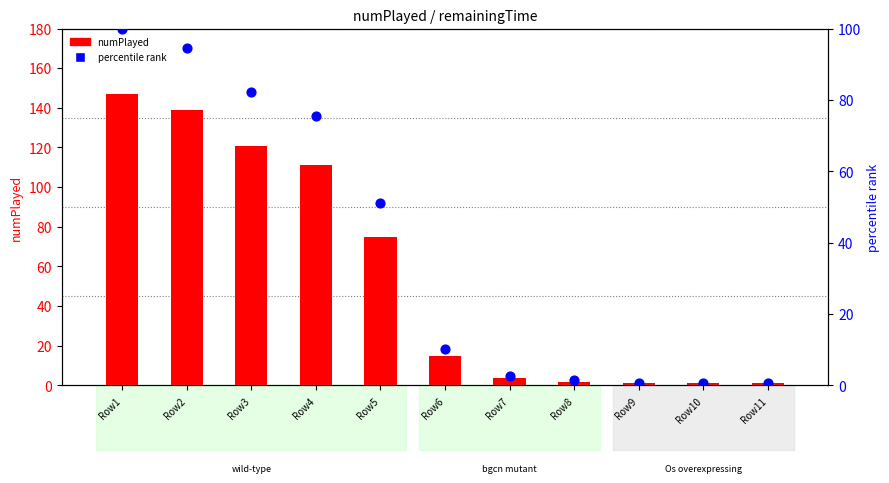

What are all the series names shown in the legend?

numPlayed, percentile rank